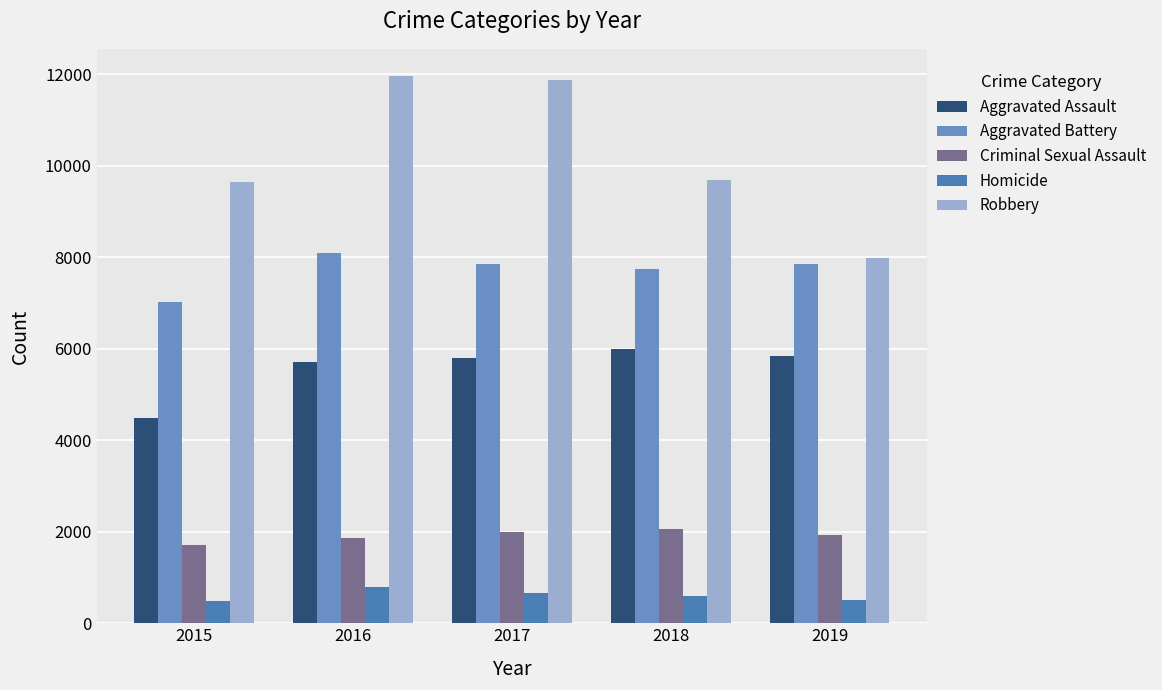

What is the sum of all Robbery values?

51155